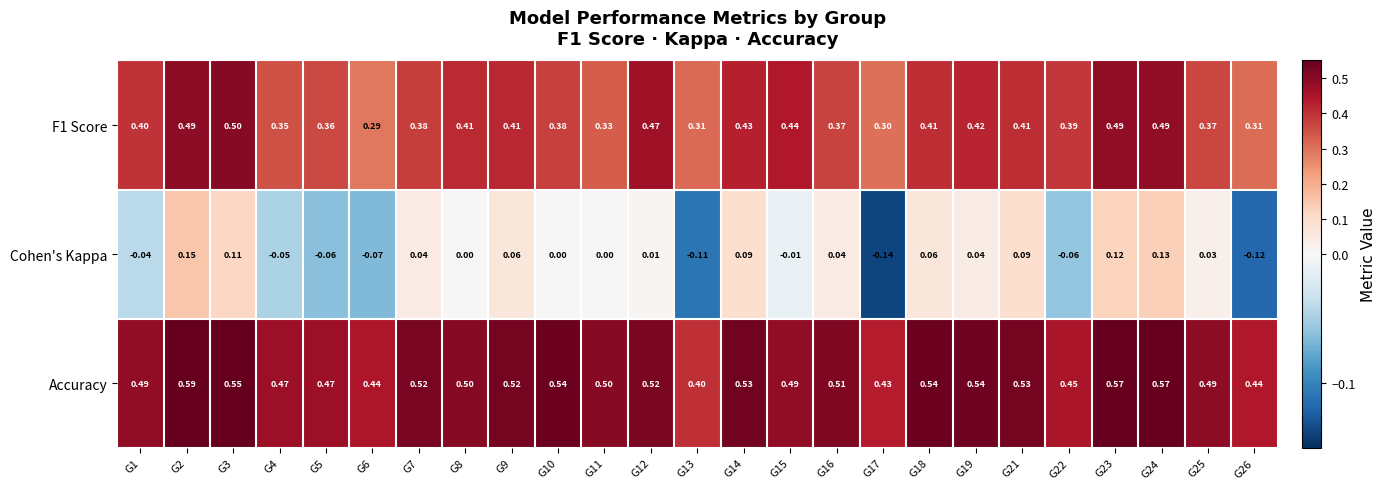

Which series changed the most between G1 and G8?

Cohen's Kappa